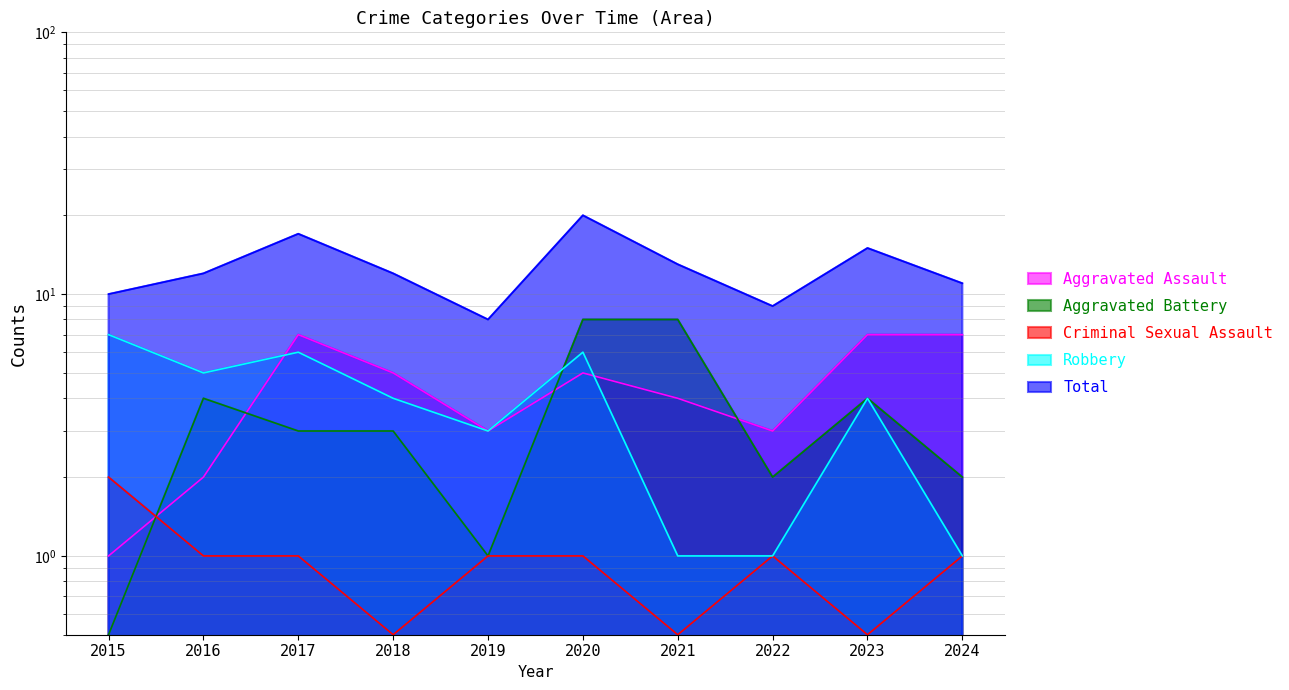

Is it true that Total equals 30.3 at 2020?

False